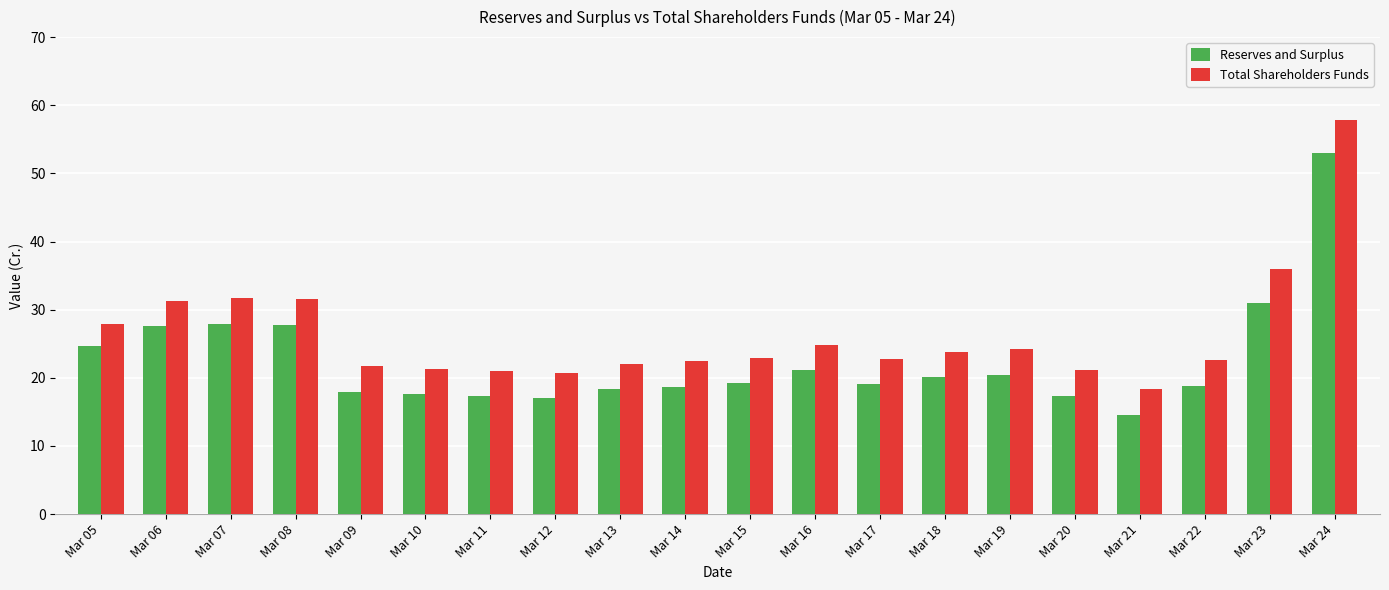

At which category does the chart reach its peak across all series?

Mar 24